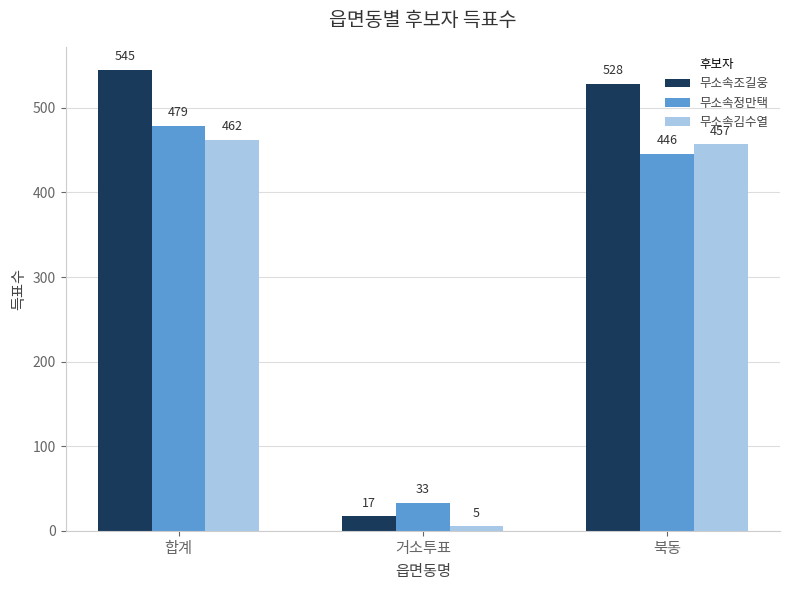

What is the spread (max minus min) of values at 합계?

83